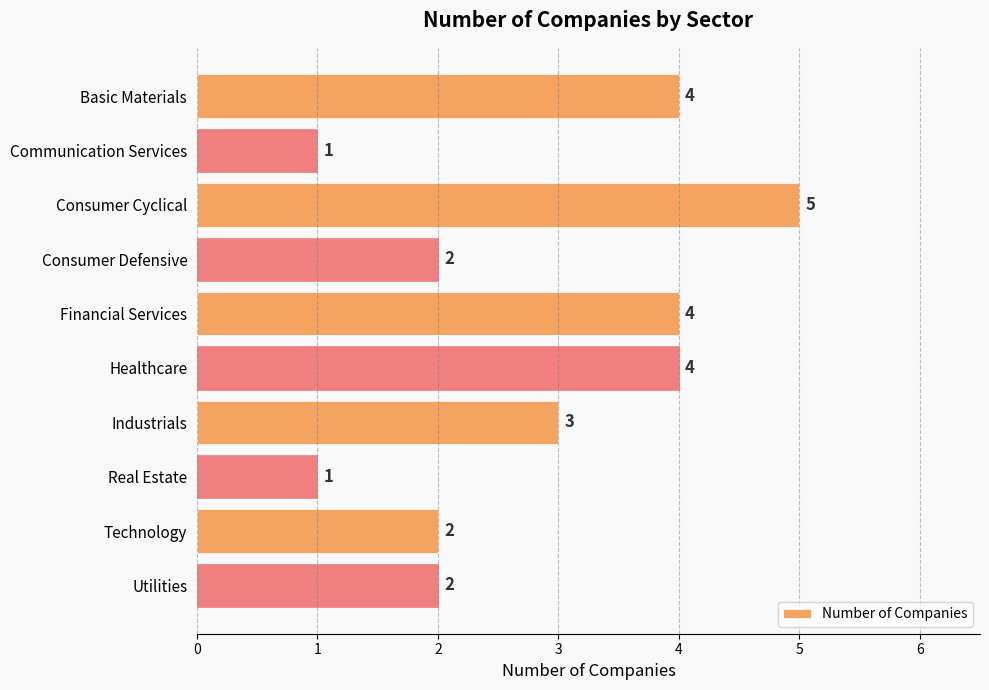

What is the change in value from Consumer Cyclical to Utilities?

-3